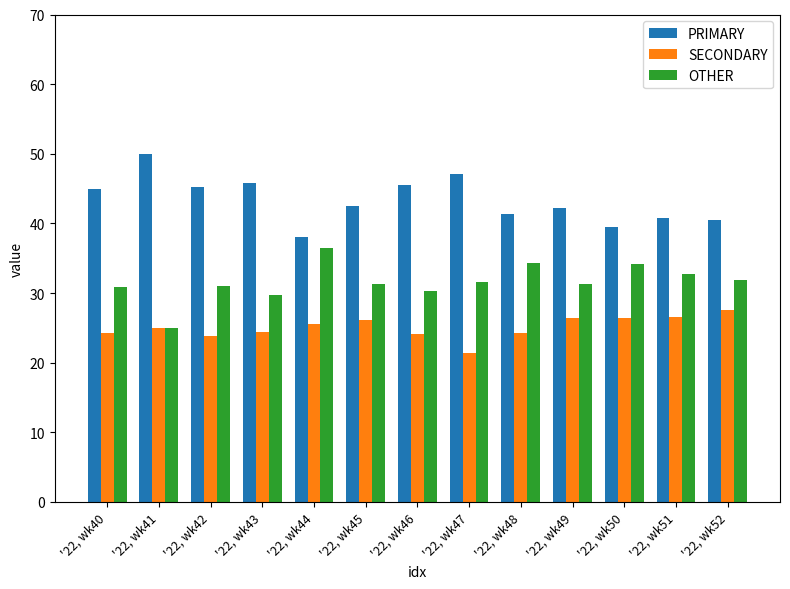

What is the minimum value shown in the chart?

21.4